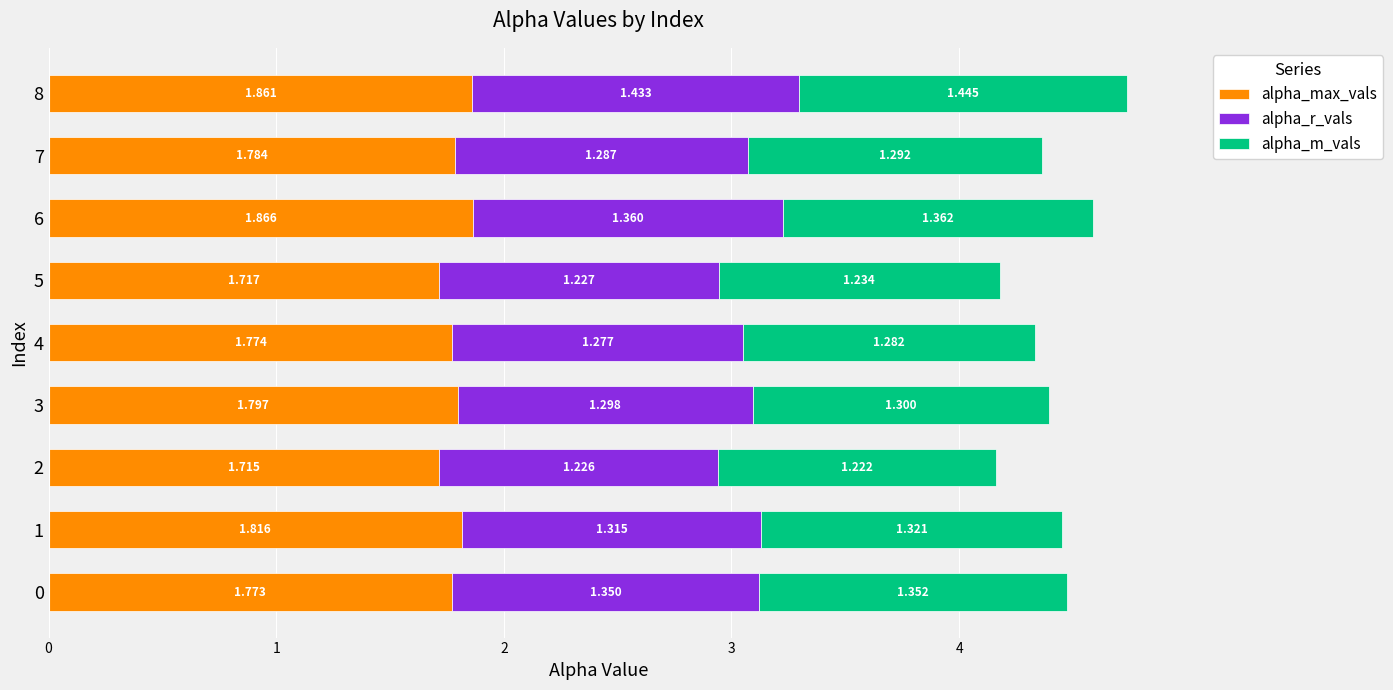

True or false: alpha_r_vals has a value of 2.0 at 4.

False